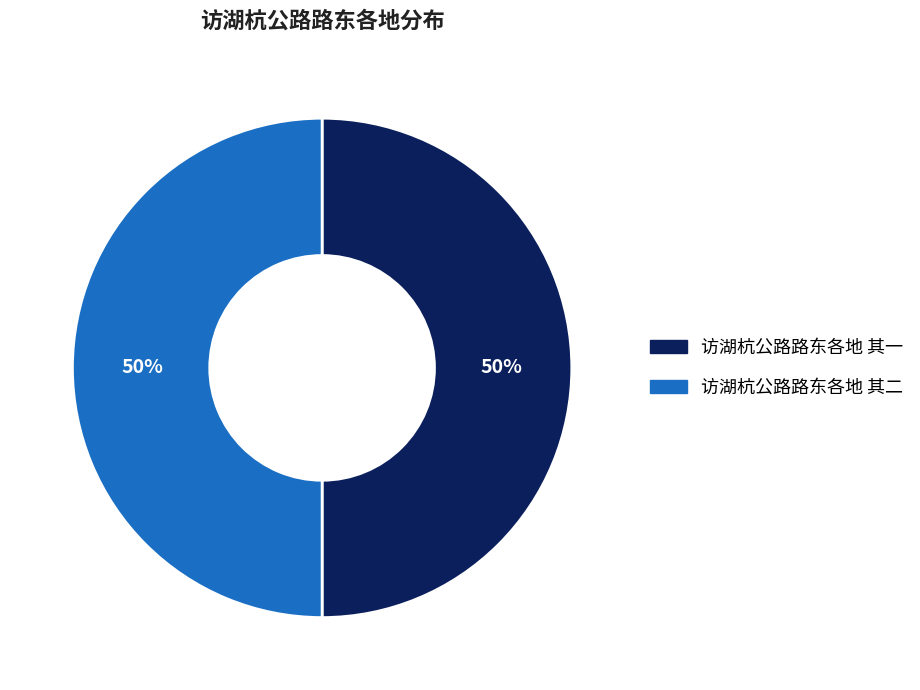

How many slices are in this pie chart?

2